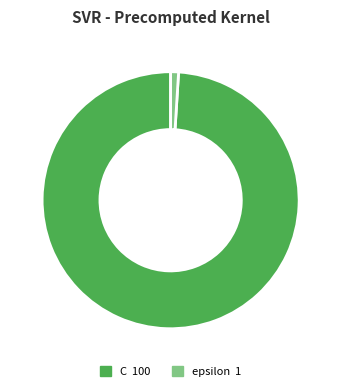

Rank the categories by value from highest to lowest.

C, epsilon